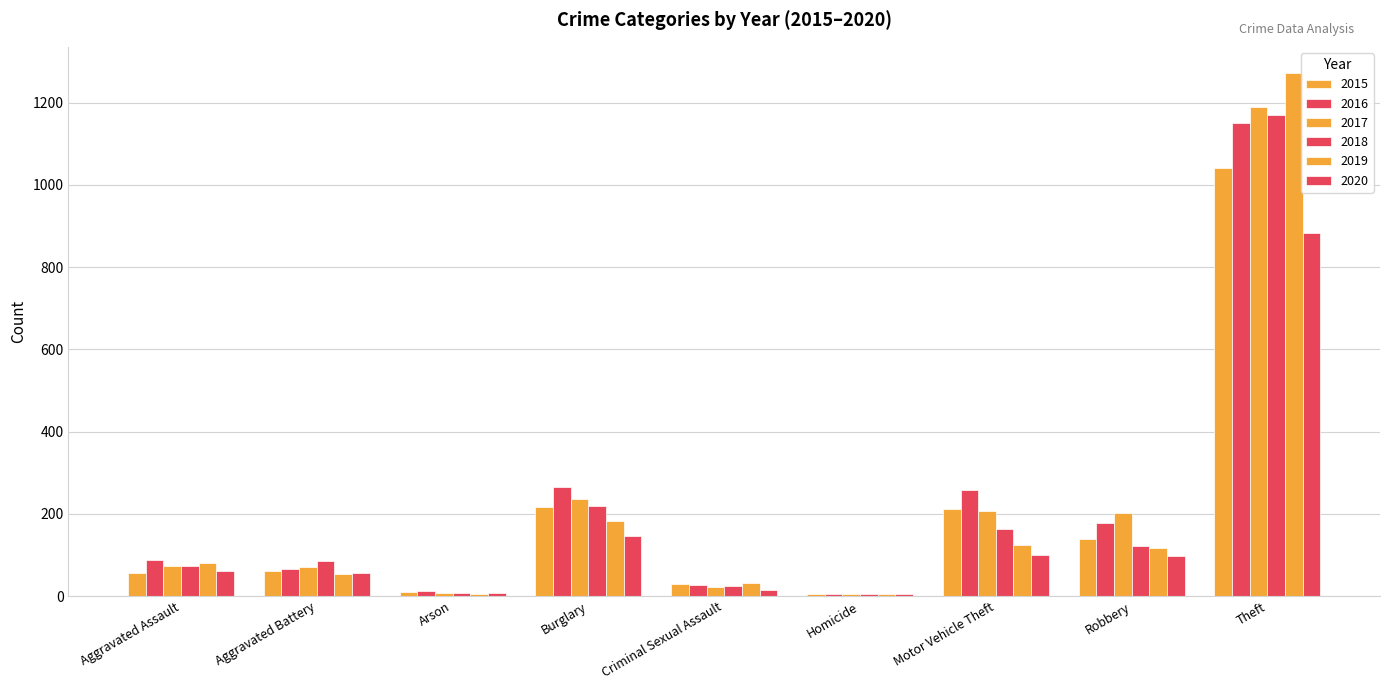

Is it true that 2019 equals 2 at Homicide?

False